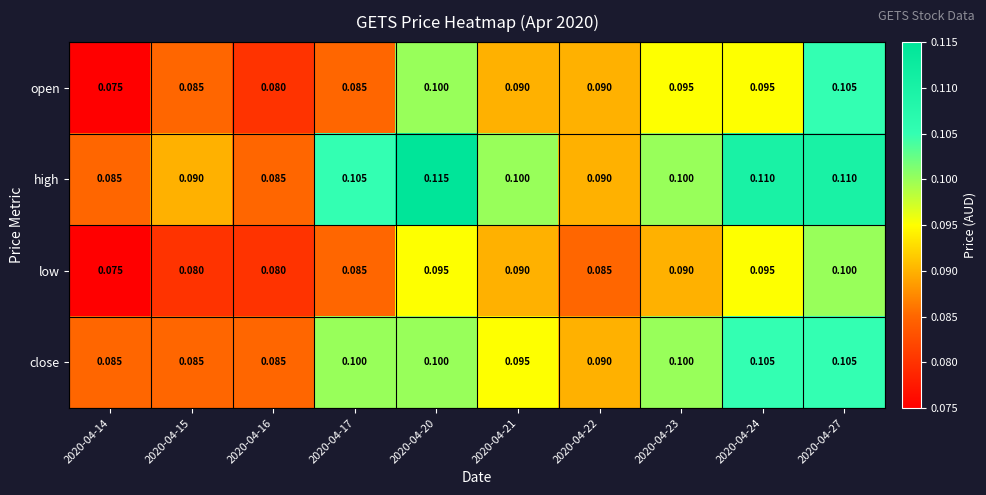

Which series has the largest total across all categories?

high